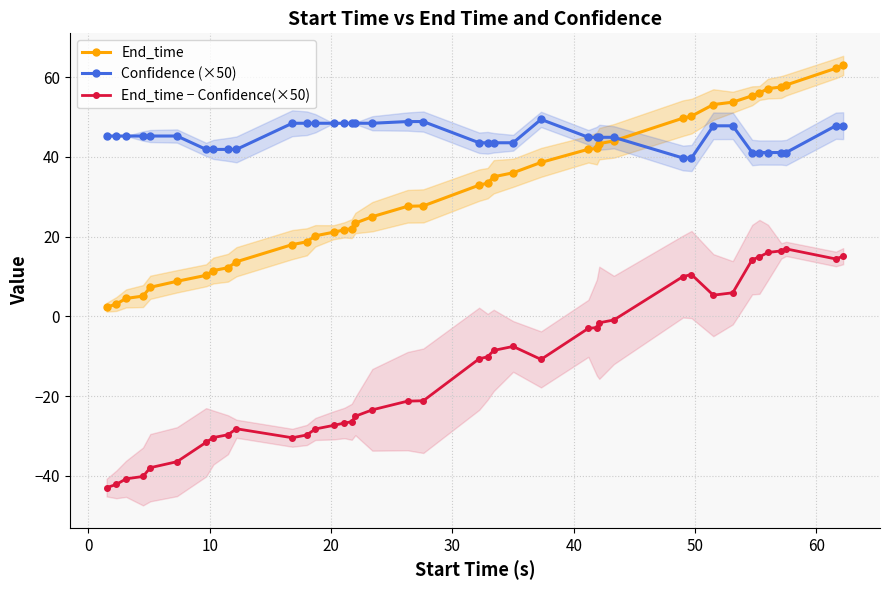

At how many categories does at least one series exceed -31?

40